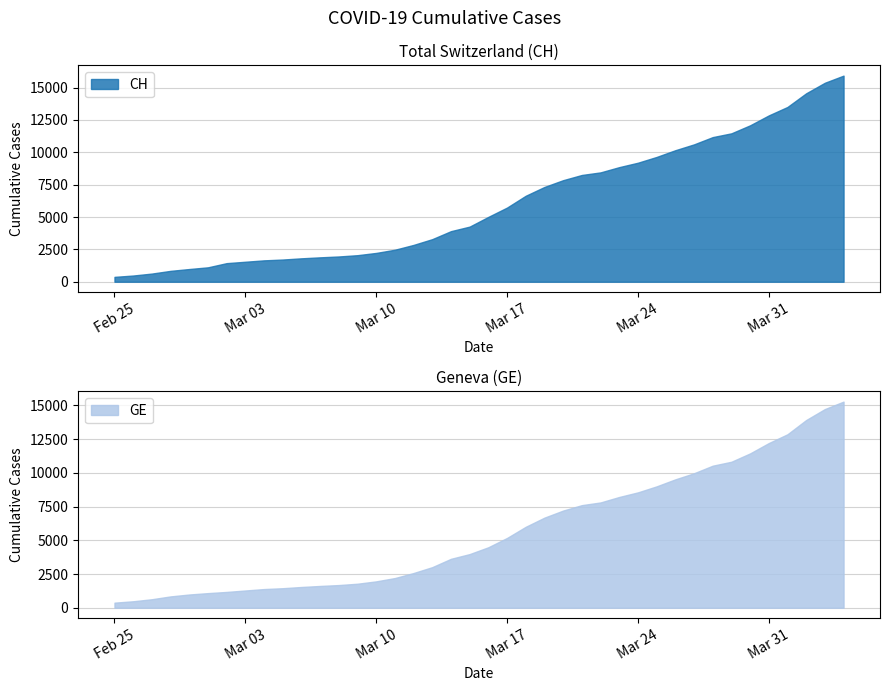

What is the value of the CH point at the 4th from the left?

840